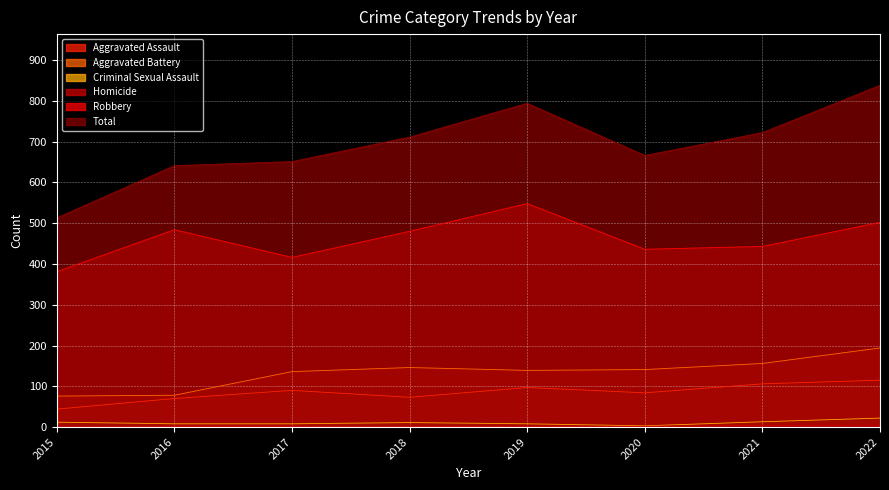

What is the spread (max minus min) of values at 2022?

833